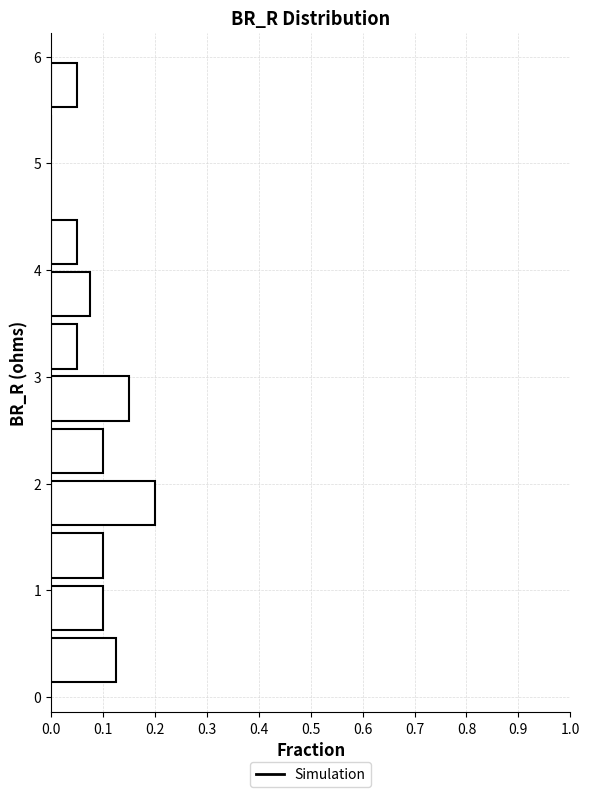

Which range on the y-axis has the longest bar?

1.6 to 2.1